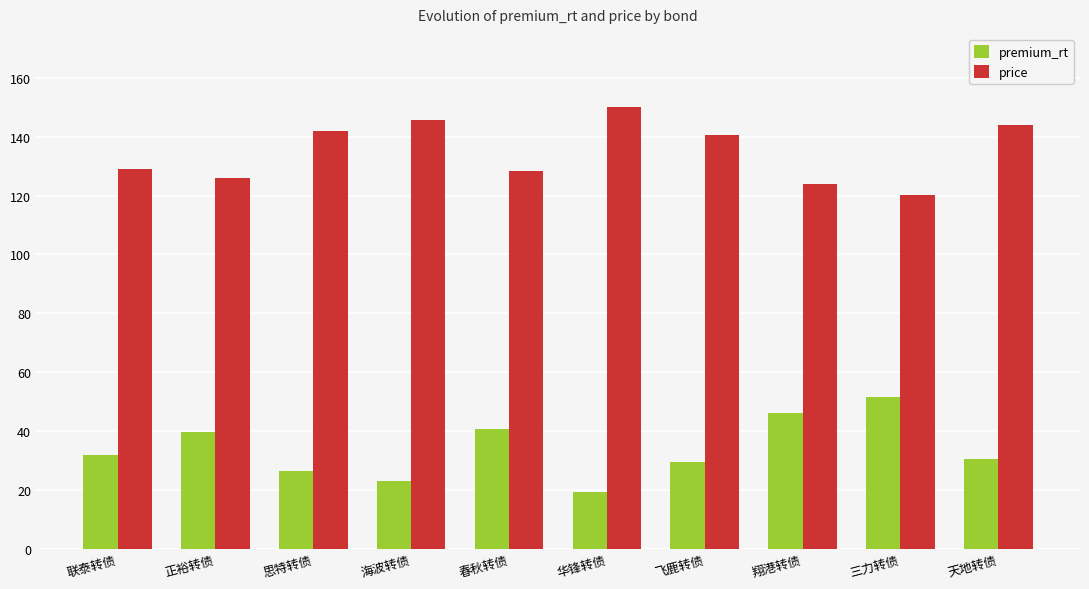

What is the sum of all price values?

1350.5